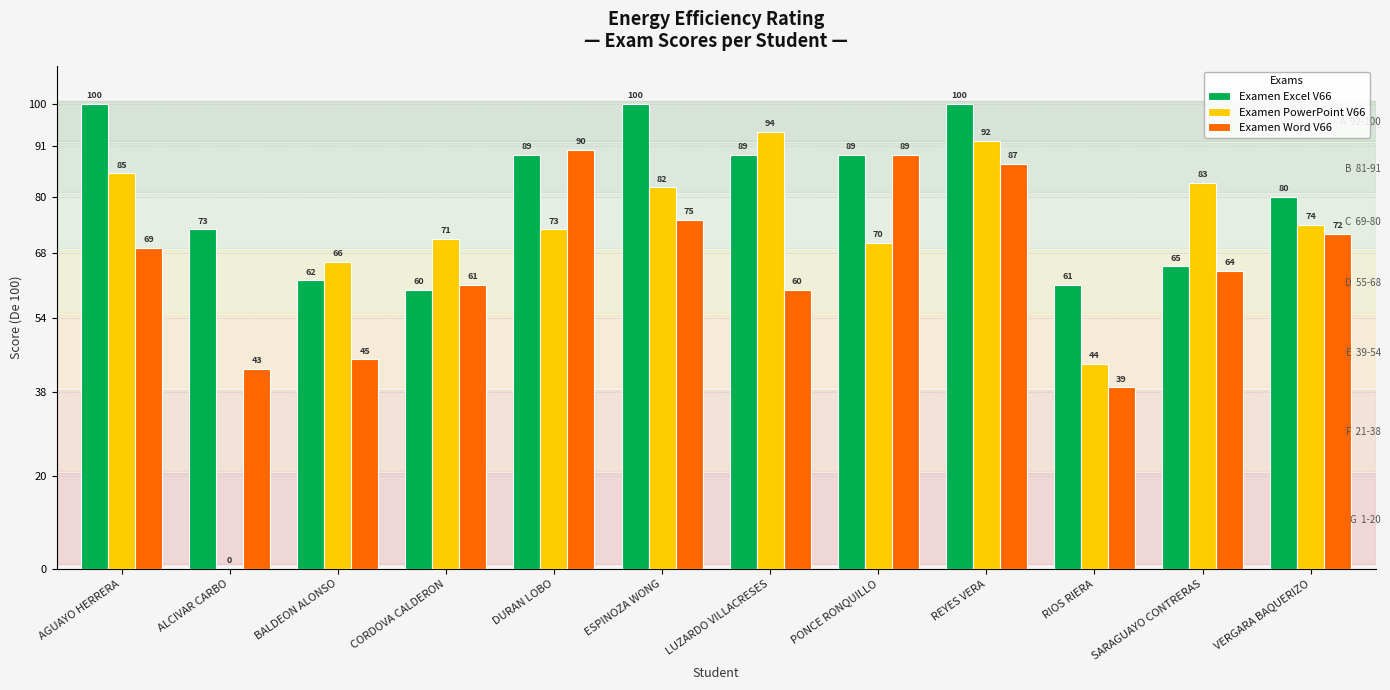

Count the number of data series in this chart.

3